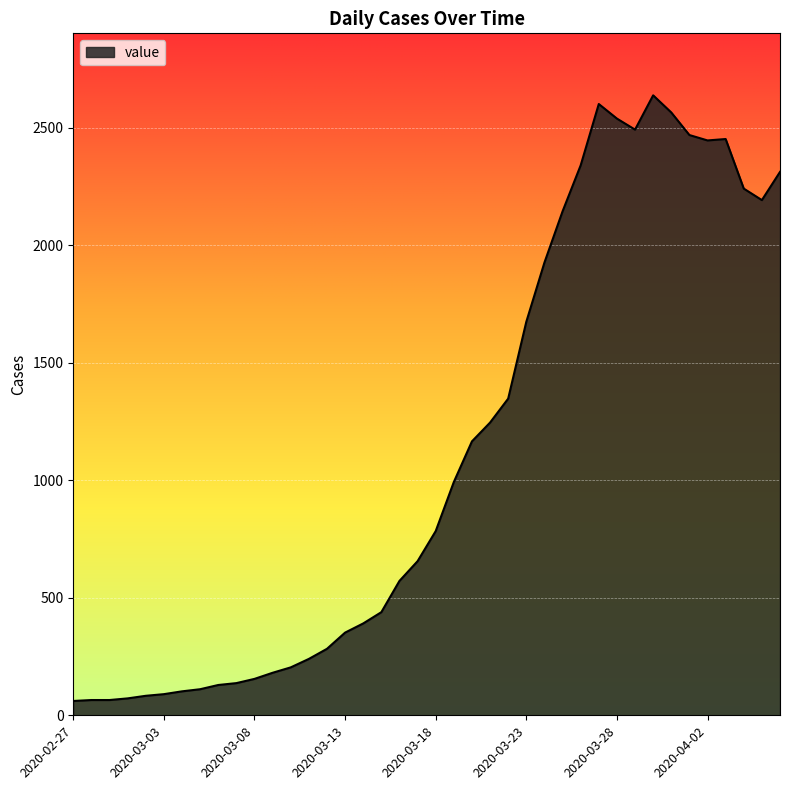

What is the maximum value shown in the chart?

2639